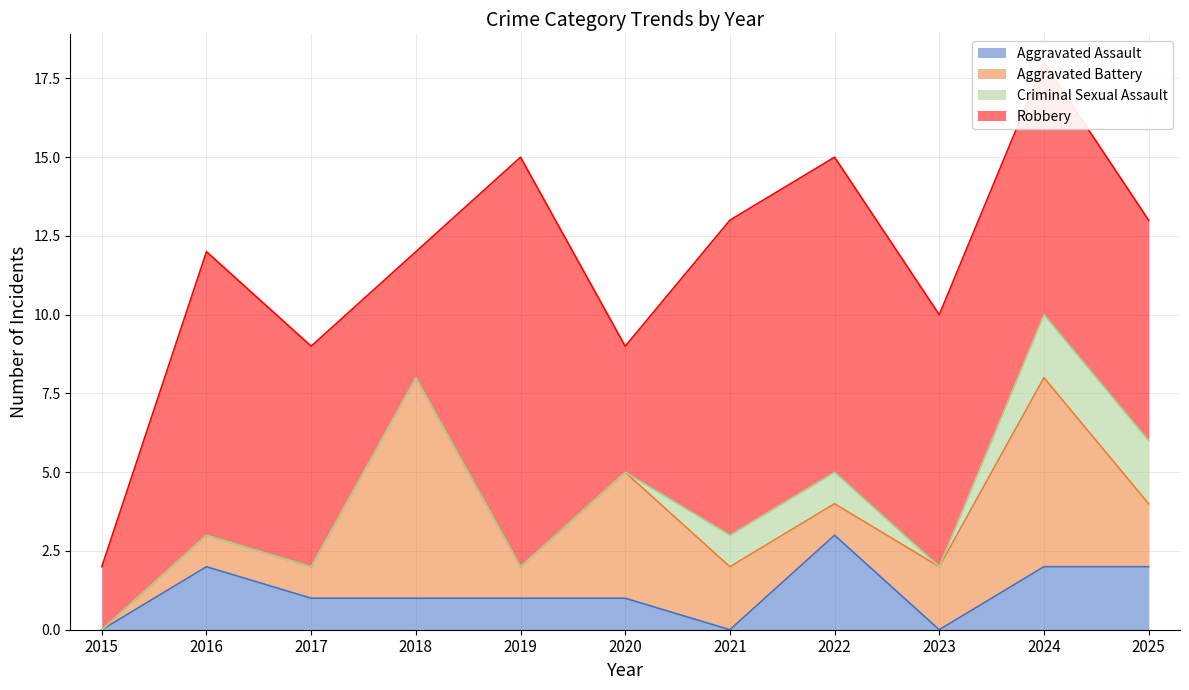

What are all the series names shown in the legend?

Aggravated Assault, Aggravated Battery, Criminal Sexual Assault, Robbery